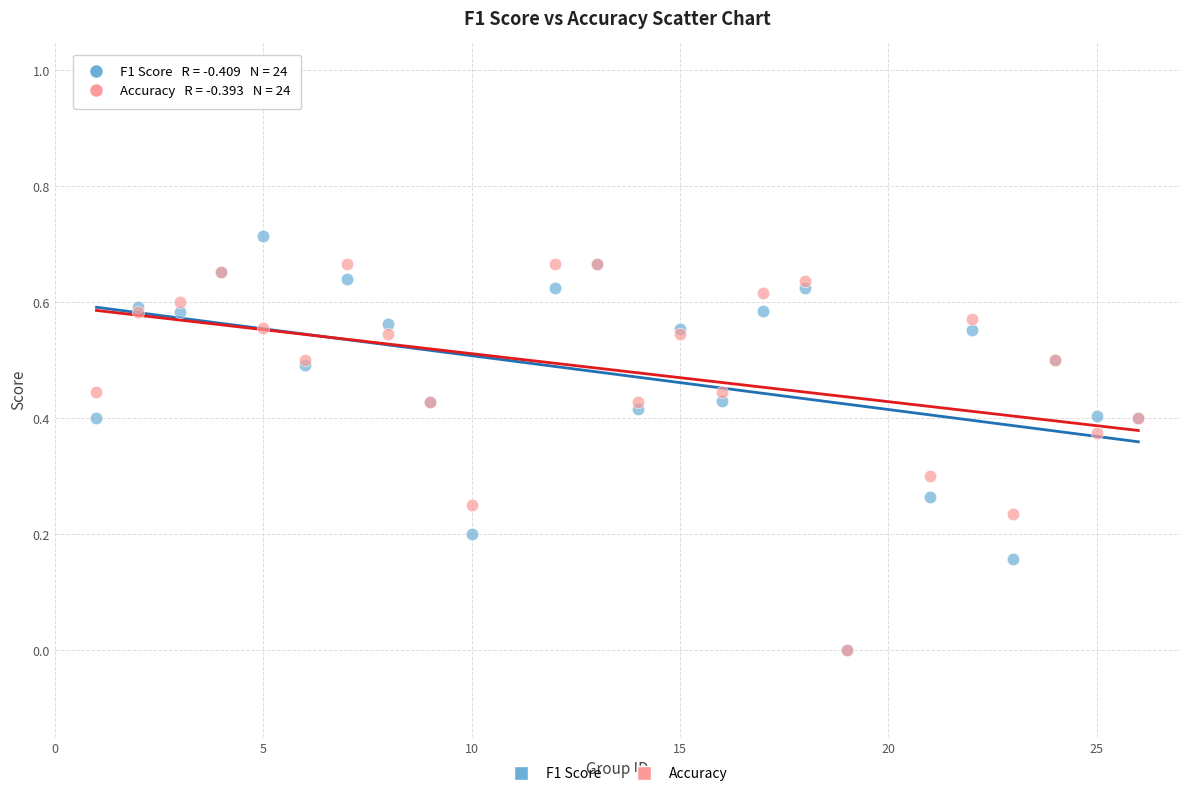

What are all the series names shown in the legend?

F1 Score, Accuracy